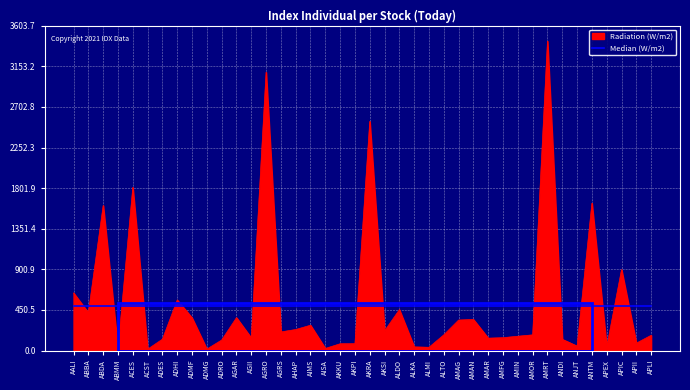

The Radiation (W/m2) series shows 137.9 at AMAR. True or false?

True